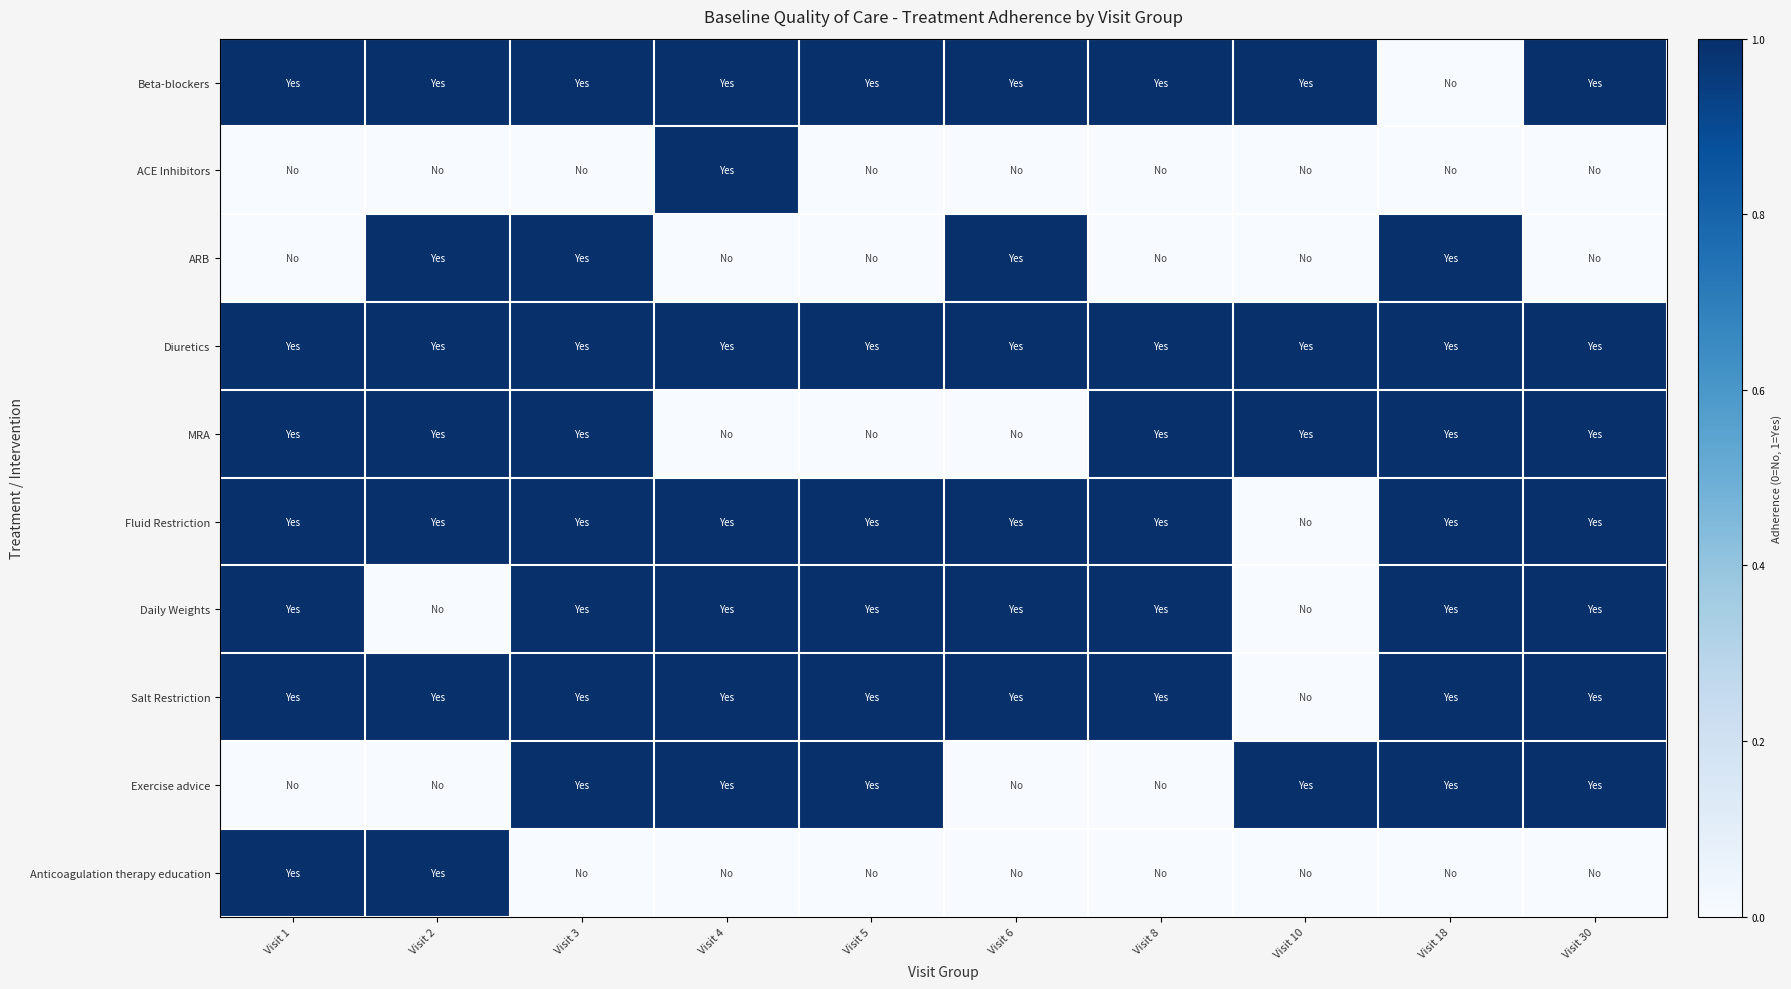

What is the maximum value shown in the chart?

1